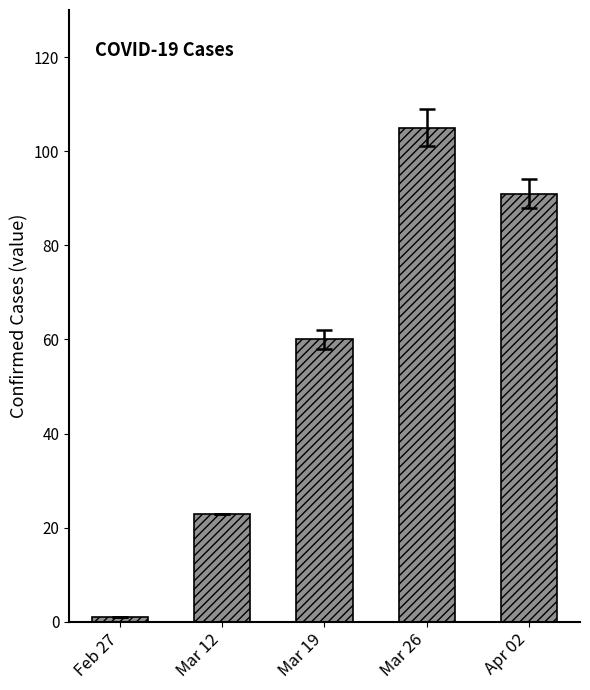

What position from the left is Apr 02?

5